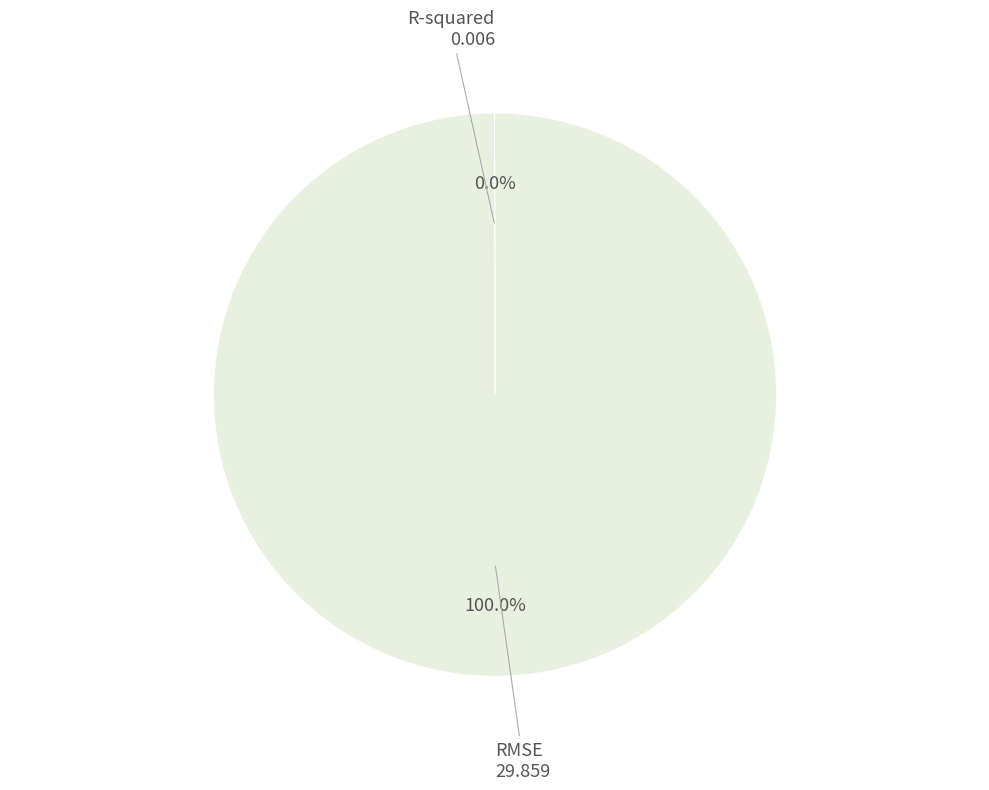

Does any single category account for the majority?

Yes